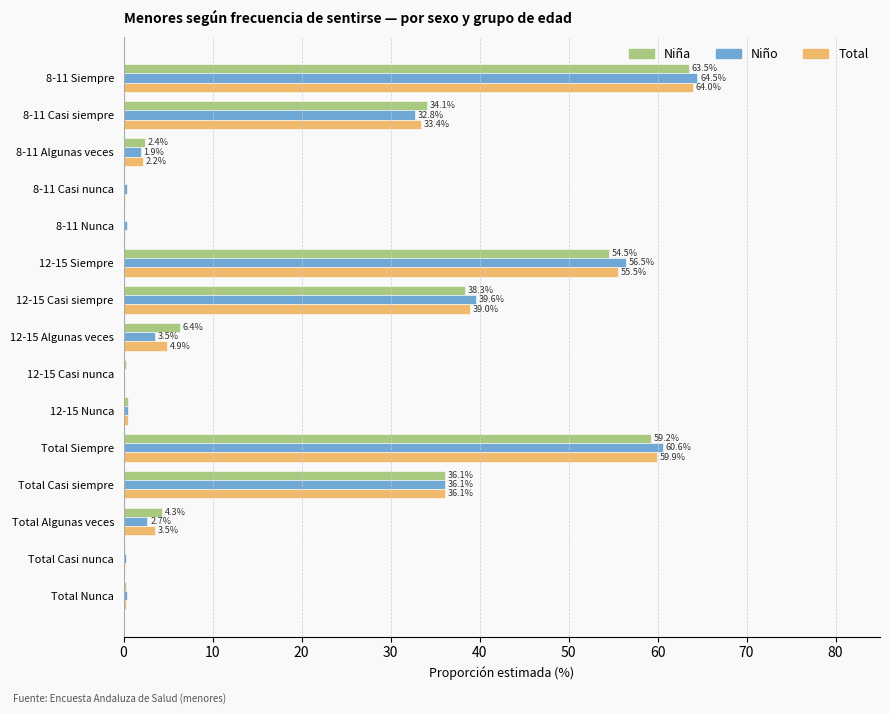

At which category is the sum across all series the highest?

8-11 Siempre